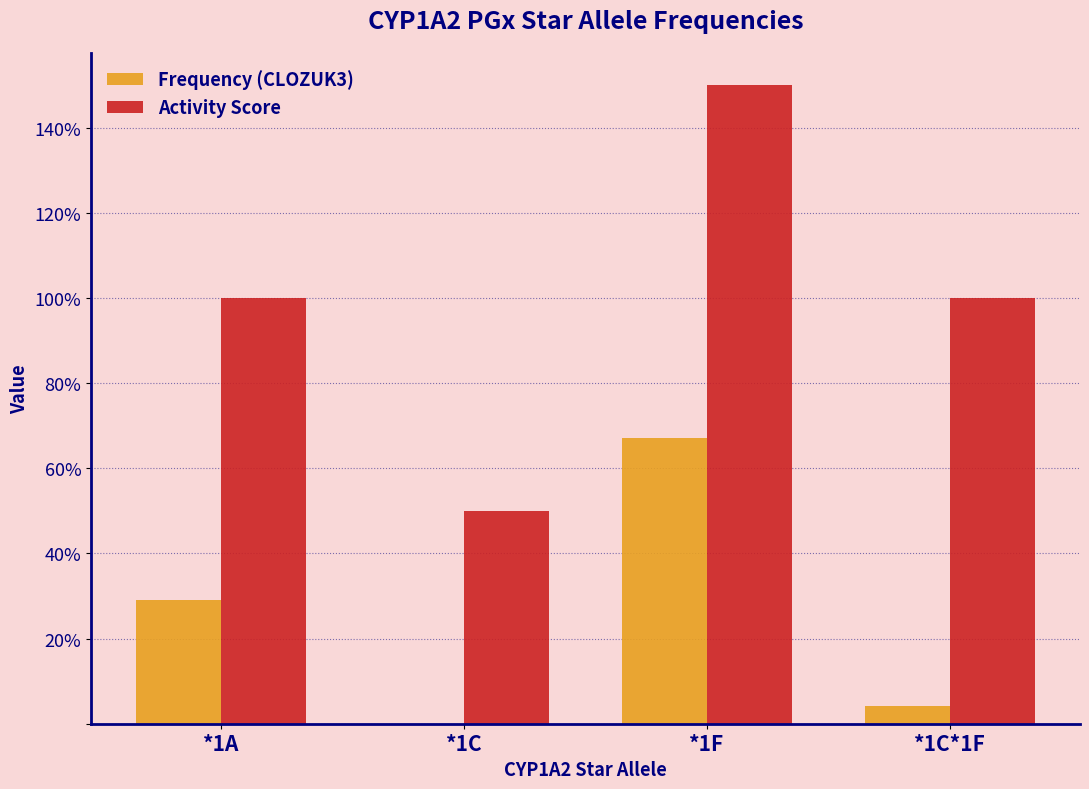

What is the maximum value for Frequency (CLOZUK3)?

0.7